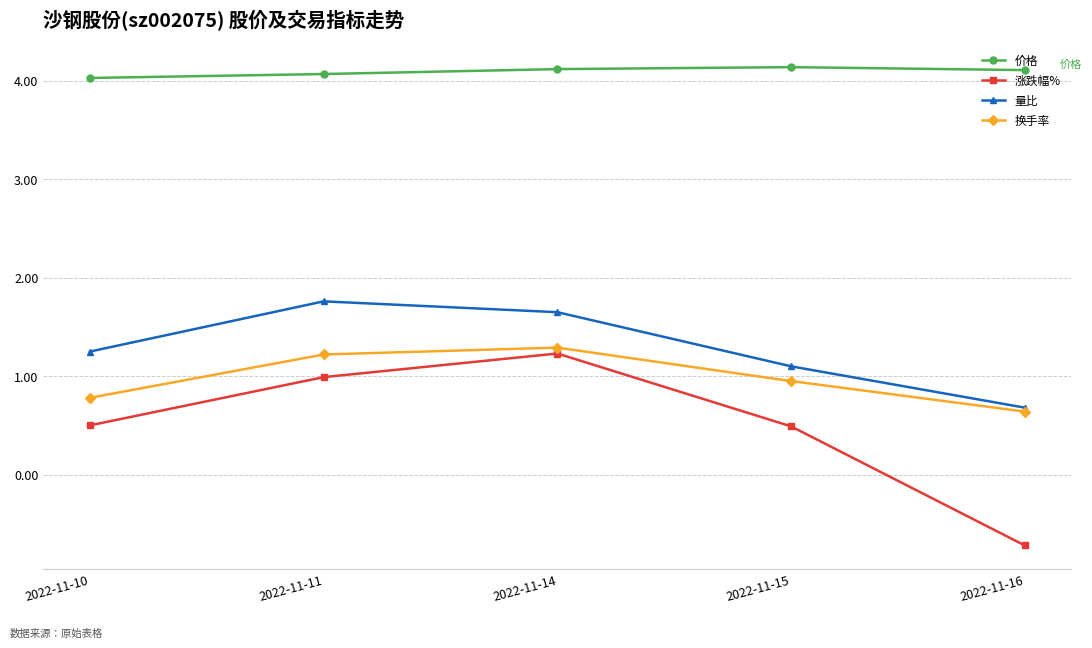

What is the difference between the 涨跌幅% values at 2022-11-11 and 2022-11-15?

0.5